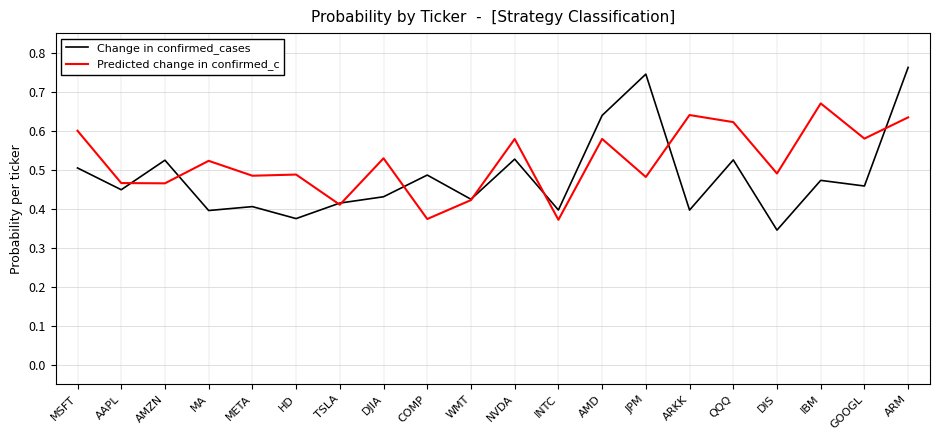

Which category has the highest value in the Predicted change in confirmed_c series?

IBM